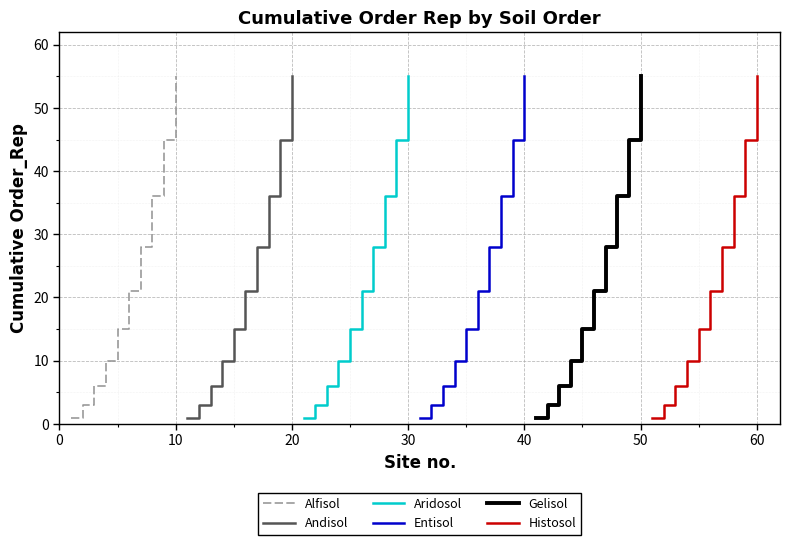

True or false: Andisol and Histosol cross at least once.

False